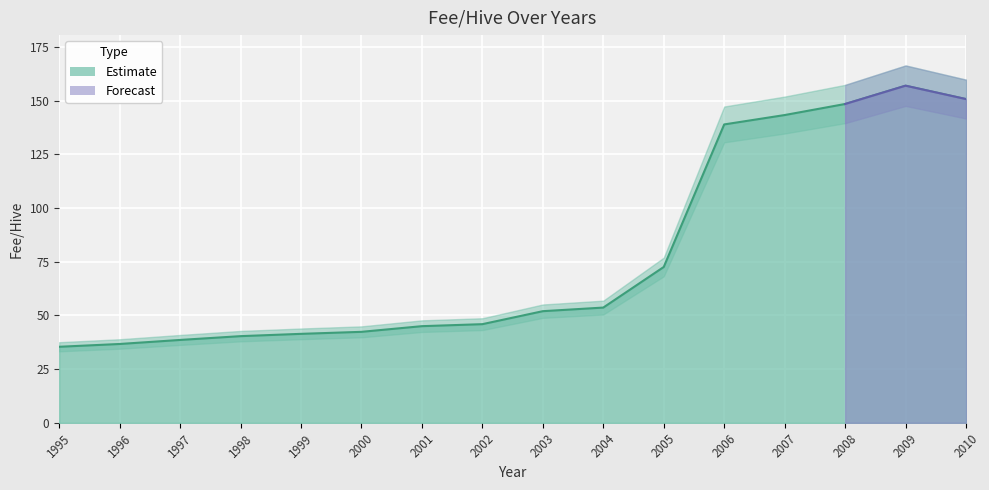

What is the greatest value displayed?

157.0